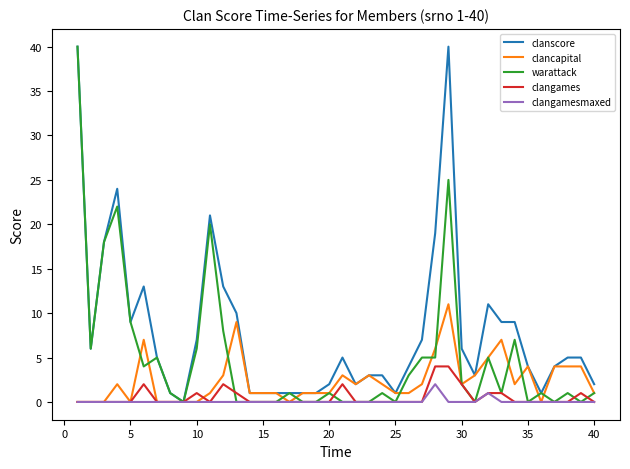

Which series has the largest total across all categories?

clanscore